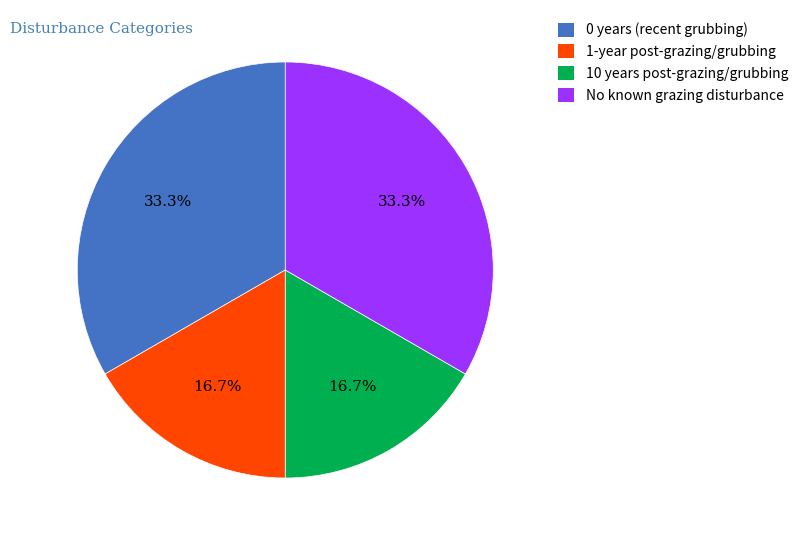

Does 0 years (recent grubbing) account for over 50% of the chart?

No